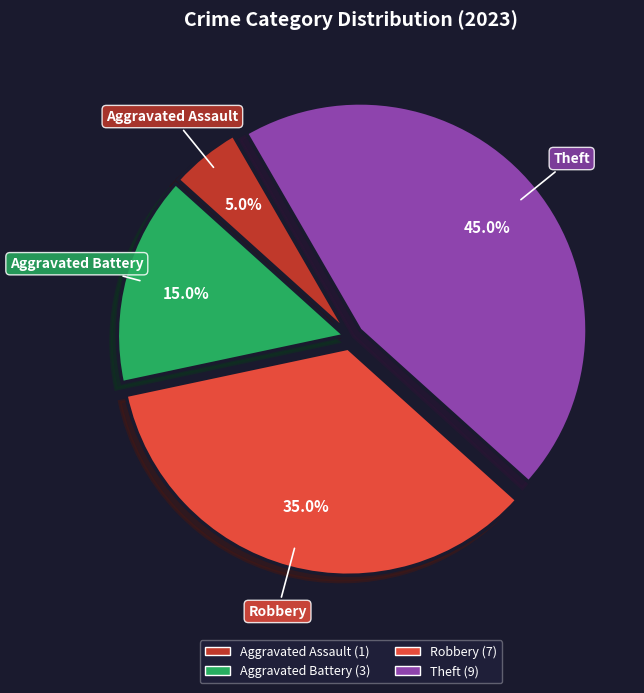

What is the total percentage of Aggravated Battery and Aggravated Assault?

20.0%